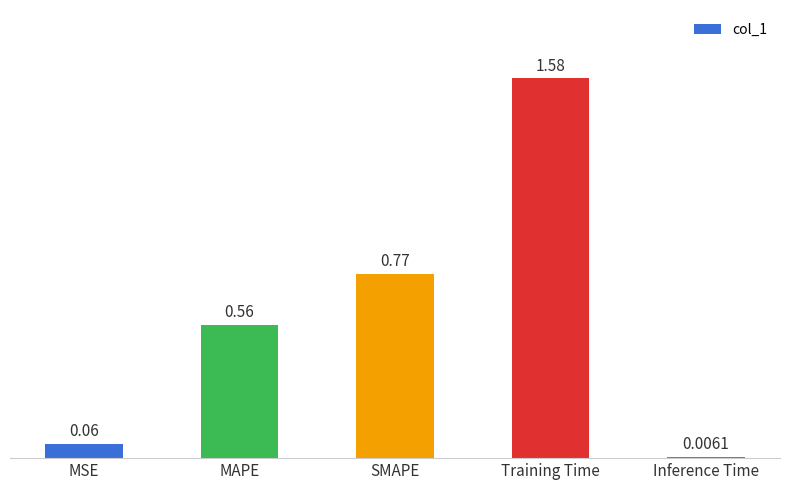

Rank the categories by value from lowest to highest.

Inference Time, MSE, MAPE, SMAPE, Training Time